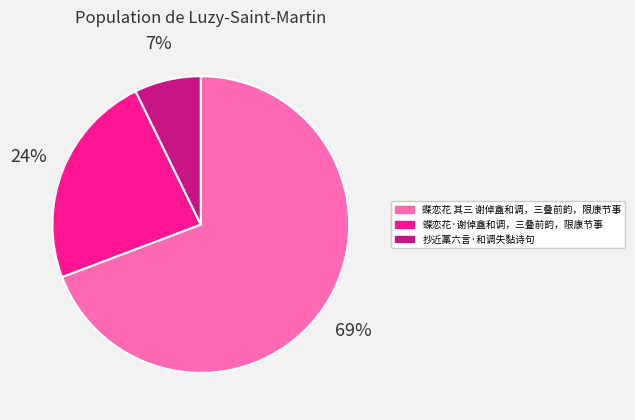

Rank the categories by value from highest to lowest.

蝶恋花 其三 谢倬盦和调，三叠前韵，限康节事, 蝶恋花·谢倬盦和调，三叠前韵，限康节事, 抄近藁六言·和调失黏诗句